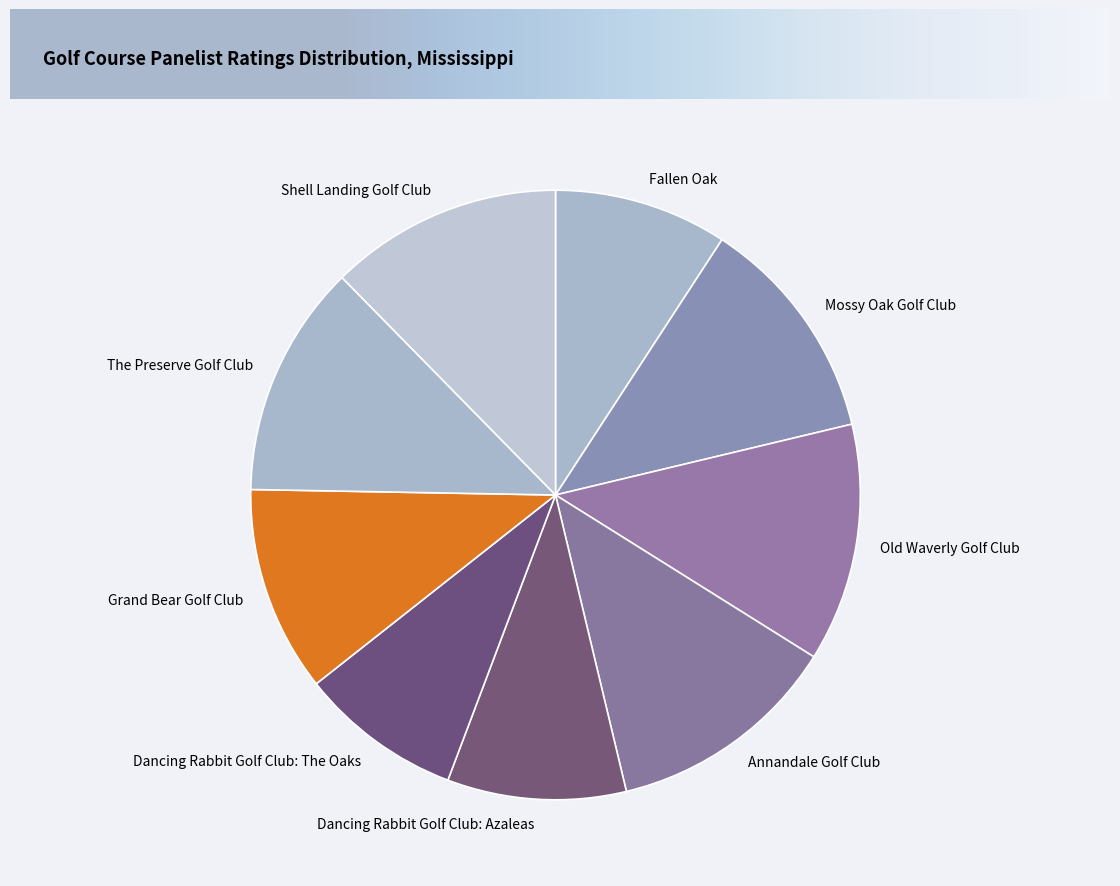

What is the smallest slice in the pie chart?

Dancing Rabbit Golf Club: The Oaks